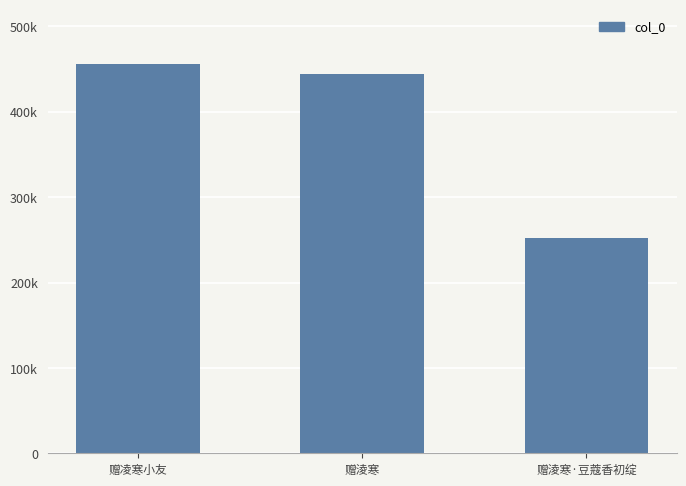

What position from the right is 赠淩寒?

2